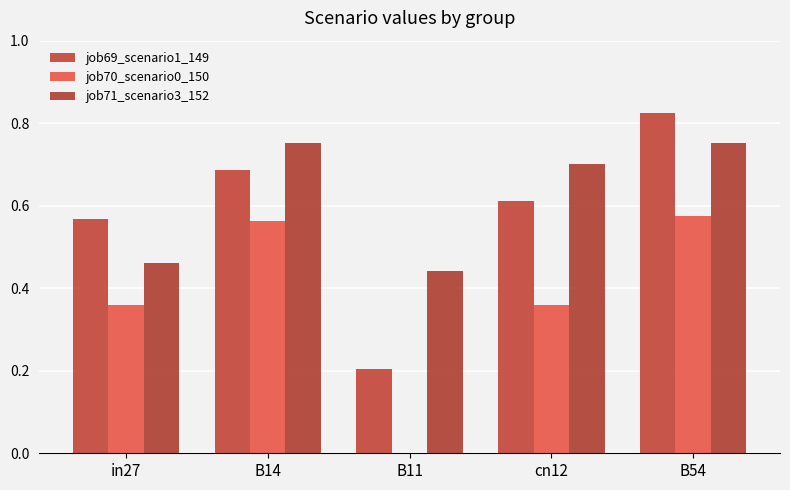

What are all the series names shown in the legend?

job69_scenario1_149, job70_scenario0_150, job71_scenario3_152